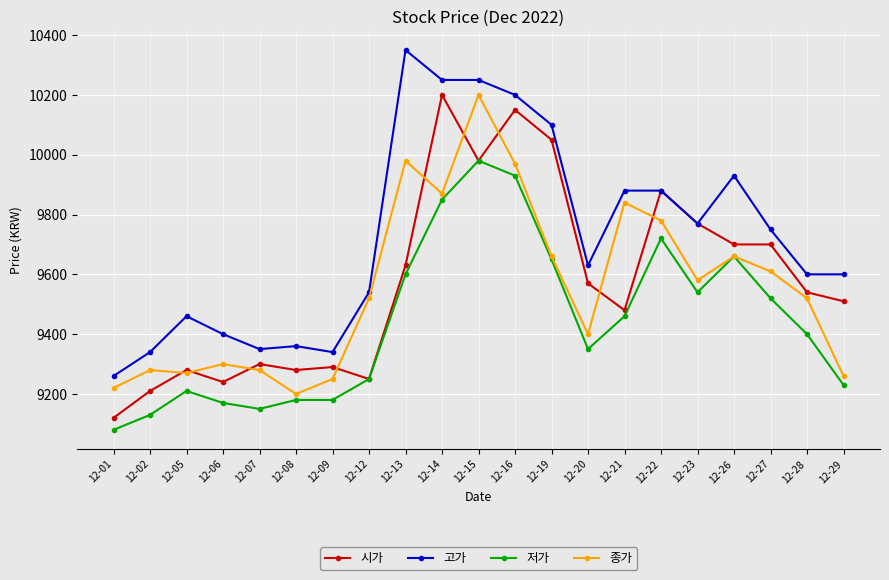

What is the average value of the 종가 series?

9555